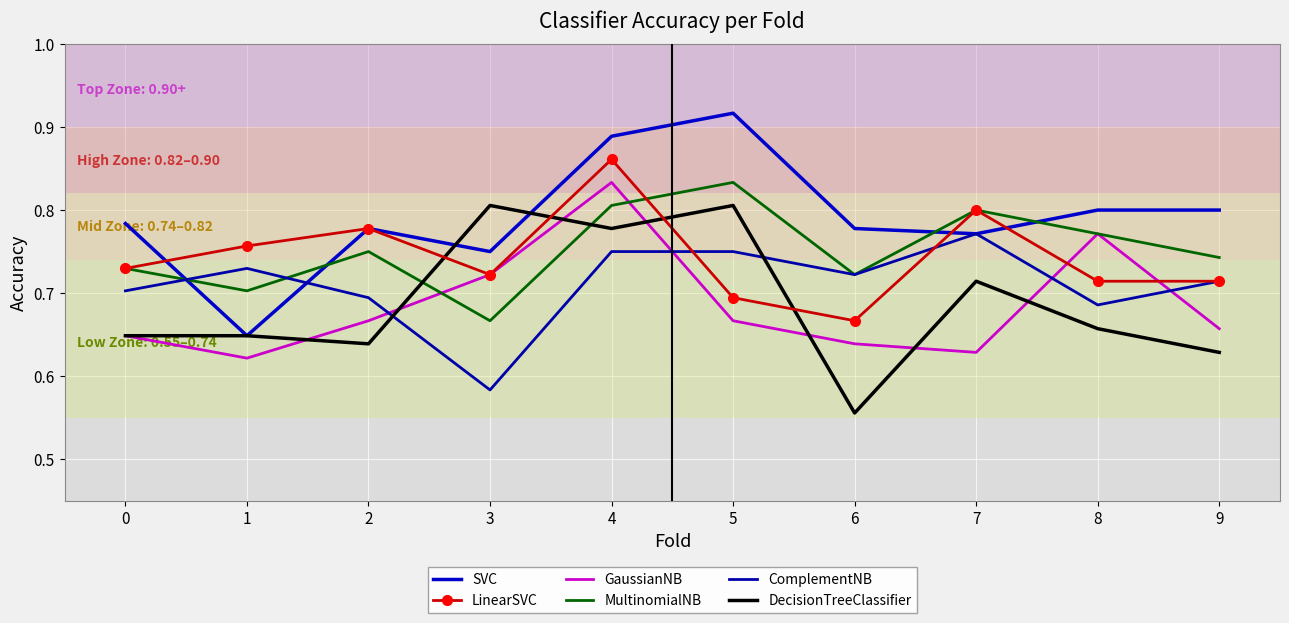

What value does the LinearSVC series have at 2?

0.8